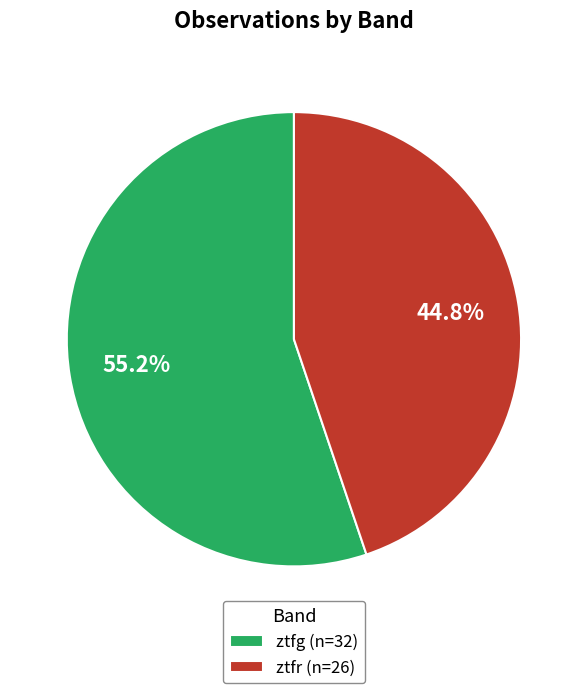

Rank the categories by value from lowest to highest.

ztfr, ztfg